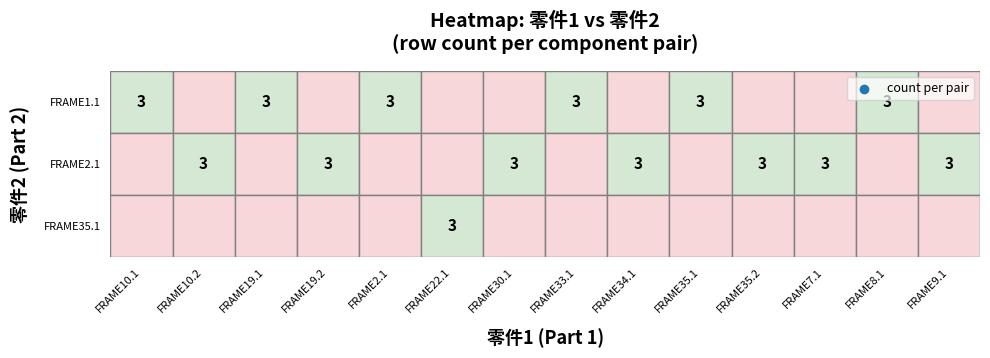

The value of OTHER at 8 is 0. True or false?

True